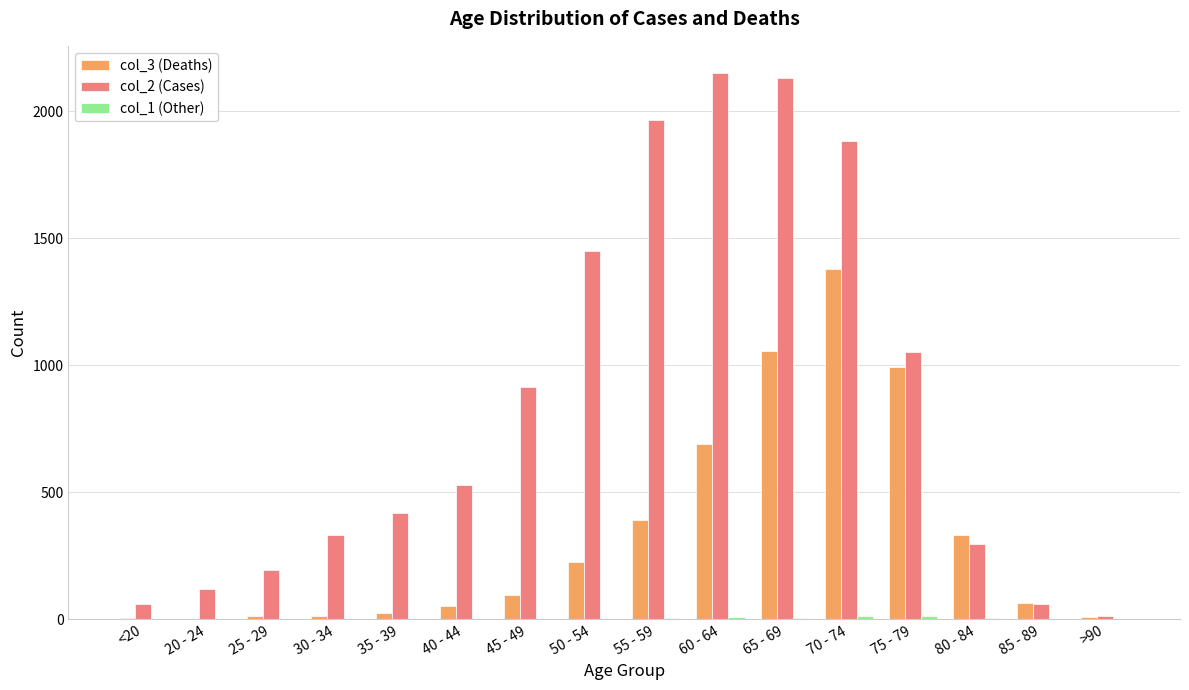

Is the value of col_2 (Cases) at 50 - 54 greater than the value of col_3 (Deaths) at 50 - 54?

Yes